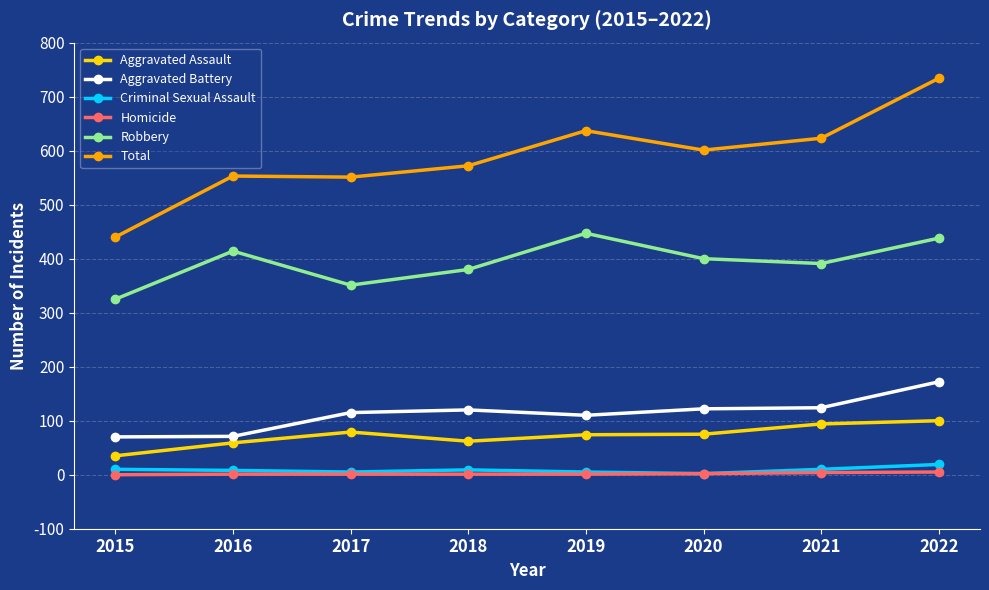

The Robbery series shows 170 at 2015. True or false?

False